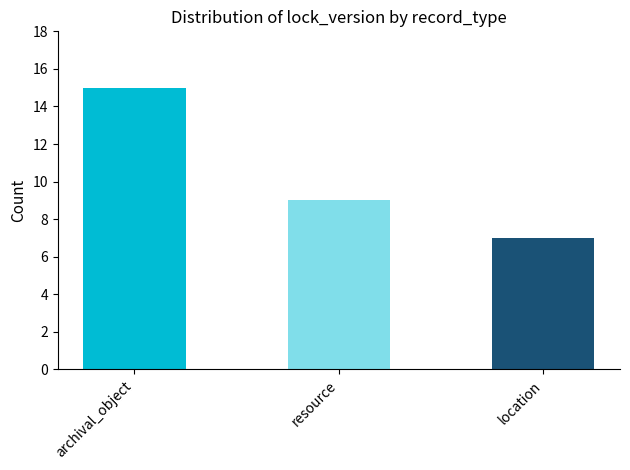

Reading right to left, extract all data points from this chart.

7	9	15